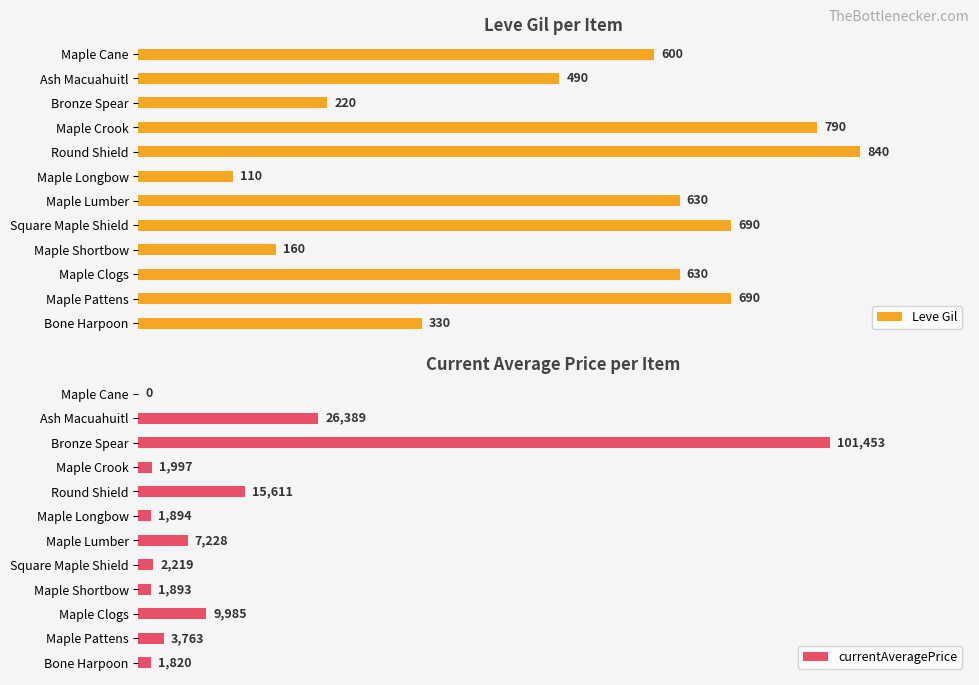

What is the value of the Leve Gil bar at the 1st from the left?

330